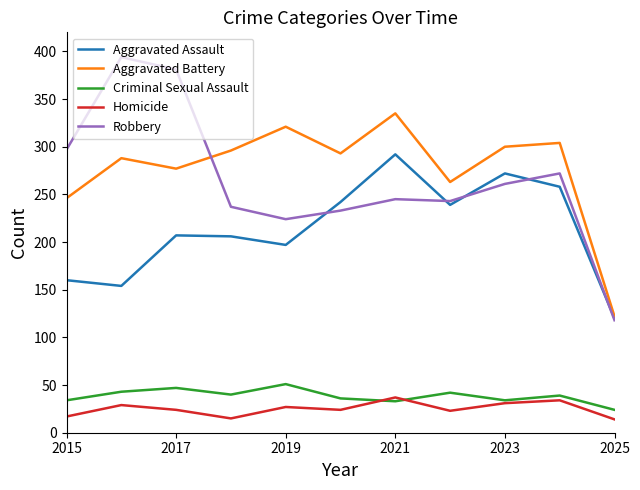

Which series has the largest range (max minus min)?

Robbery